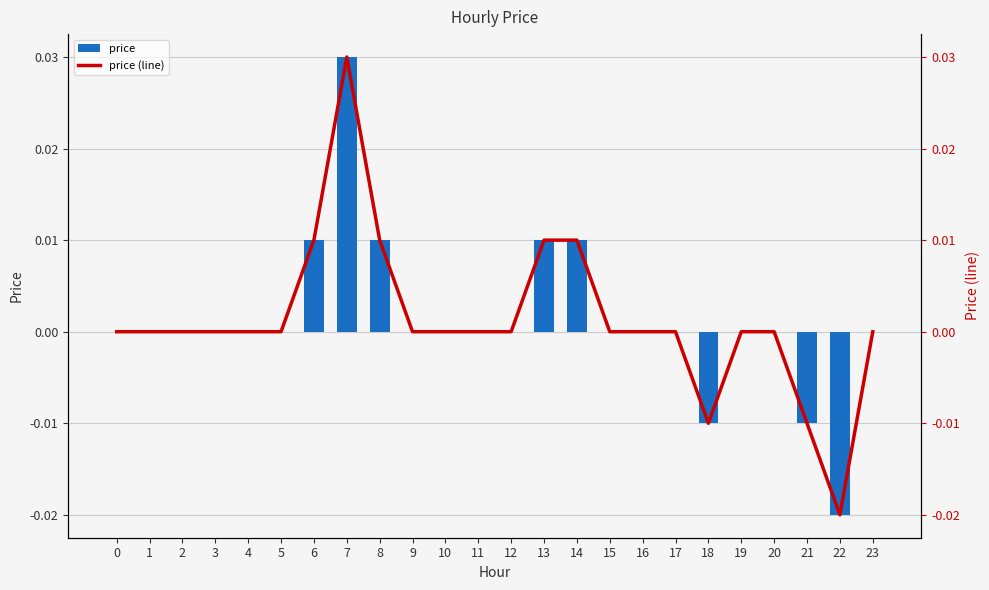

At how many categories does at least one series exceed 0?

5